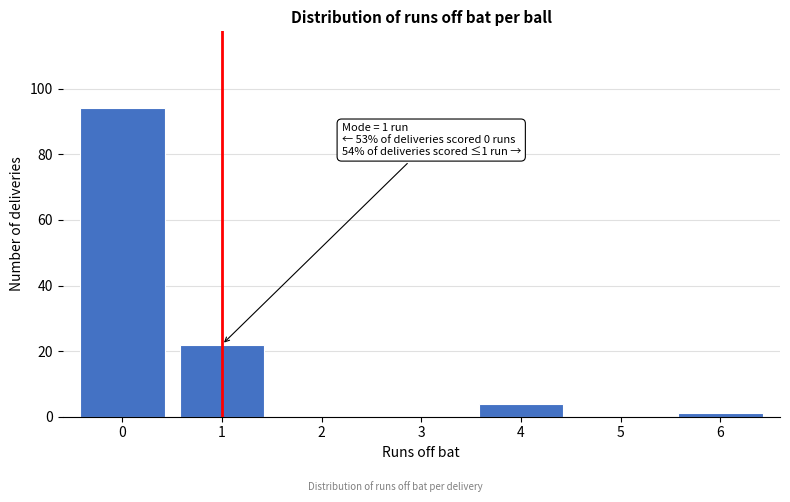

Over which range of the x-axis is the bar tallest?

-0.5 to 0.5